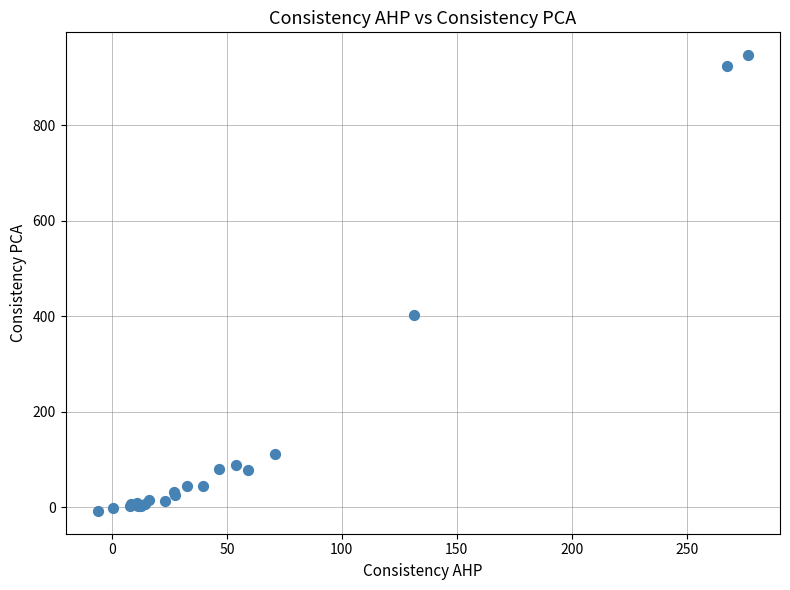

What Y value in the scatter plot is closest to 469?

402.4